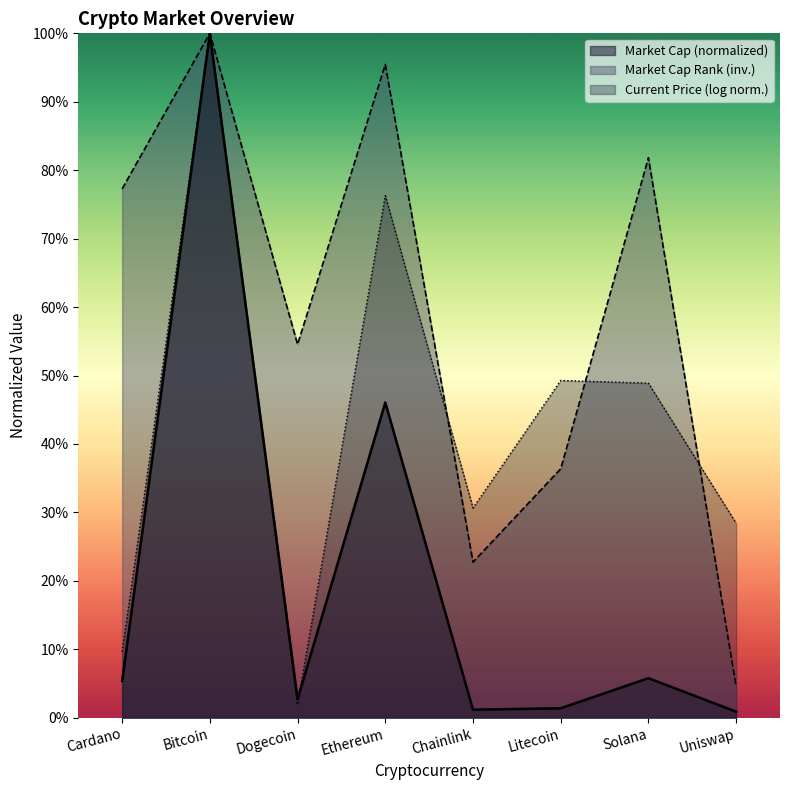

Reading left to right, transcribe all the data shown in this chart.

Cardano=77.3	Bitcoin=100.0	Dogecoin=54.5	Ethereum=95.5	Chainlink=22.7	Litecoin=36.4	Solana=81.8	Uniswap=4.5